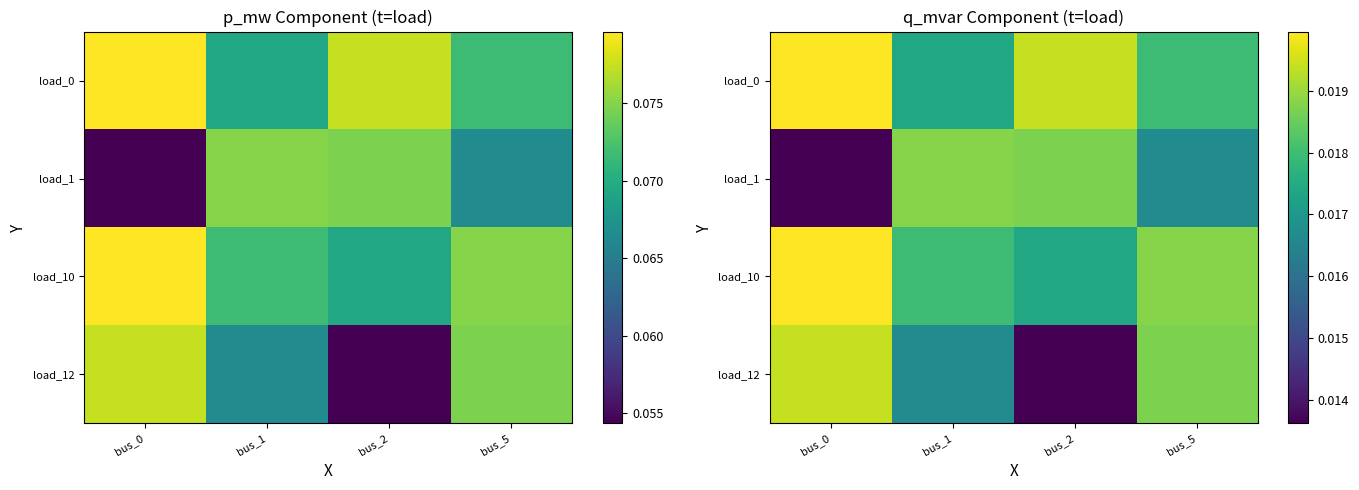

At which label is load_10 closest to 0?

bus_2